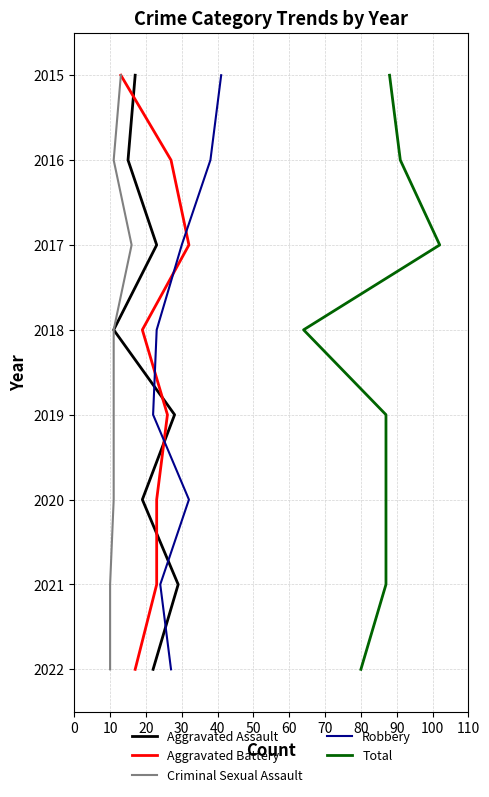

What position from the right is 60?

1